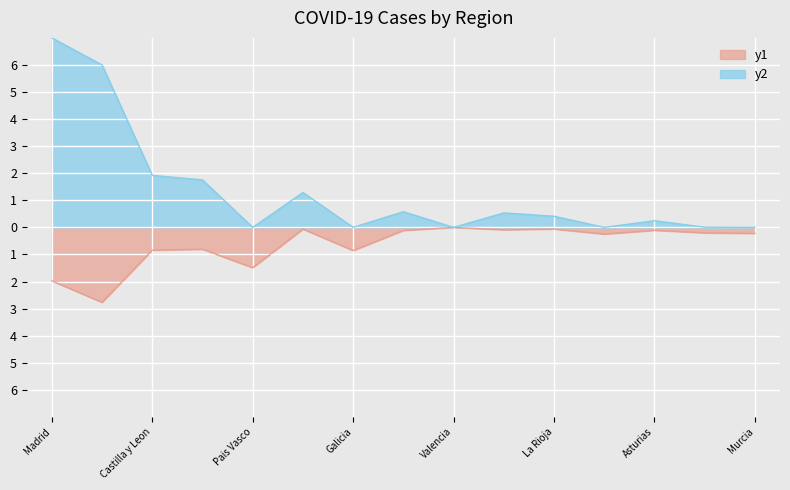

The Casos totales series shows 3.1 at Madrid. True or false?

False